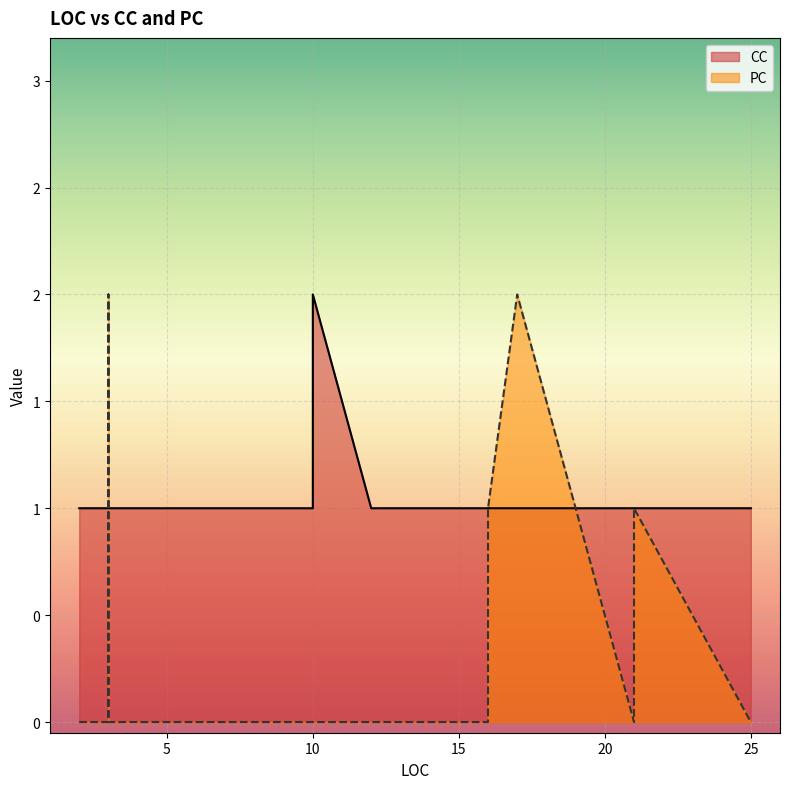

The PC series shows 1 at 21. True or false?

False